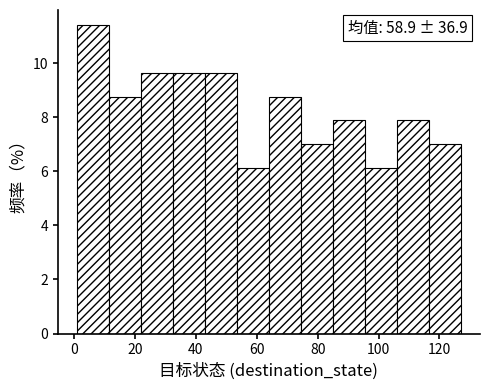

Which range on the x-axis has the tallest bar?

1.0 to 11.5